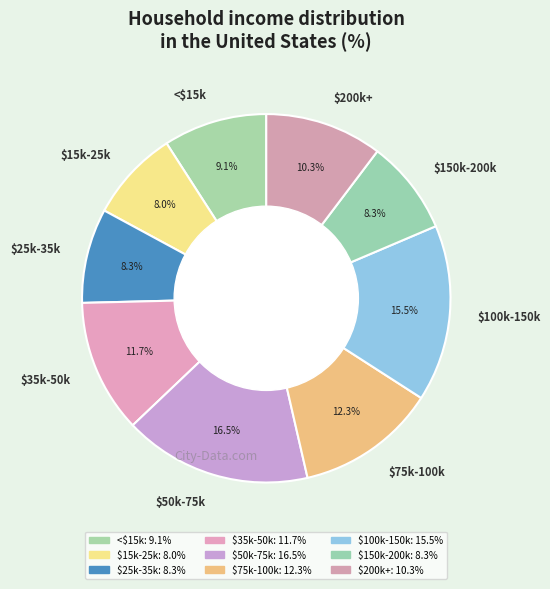

What portion of the pie excludes $75k-100k?

87.7%